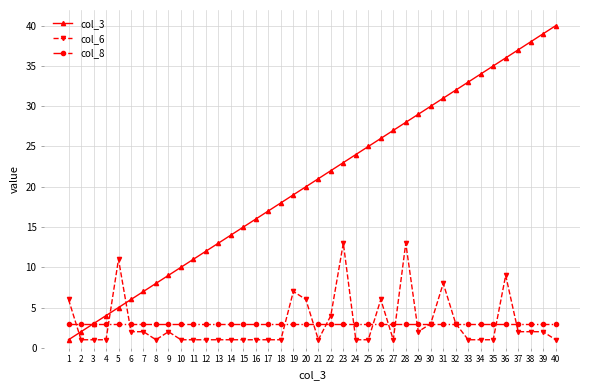

Does the chart display data point markers on the line(s)?

Yes